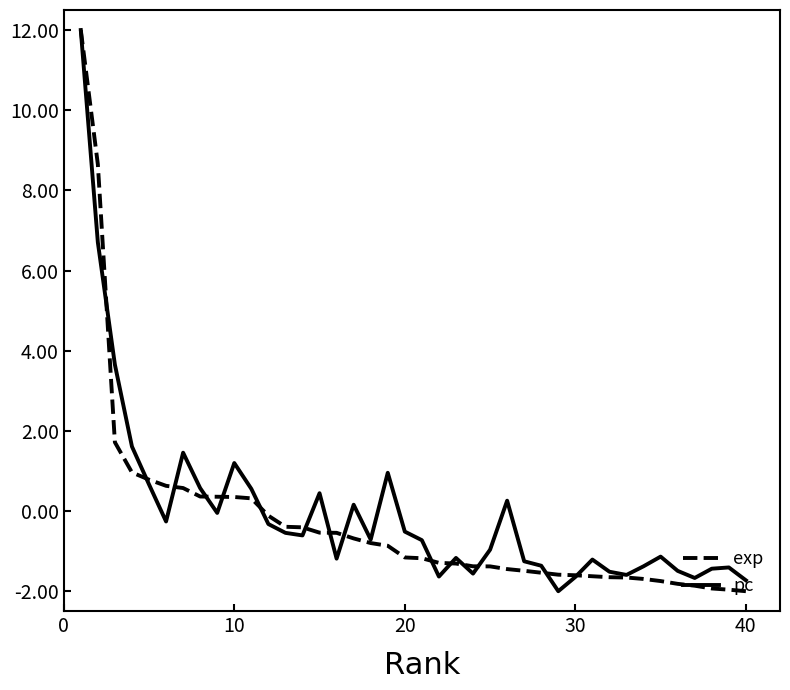

What is the smallest value displayed?

-2.0